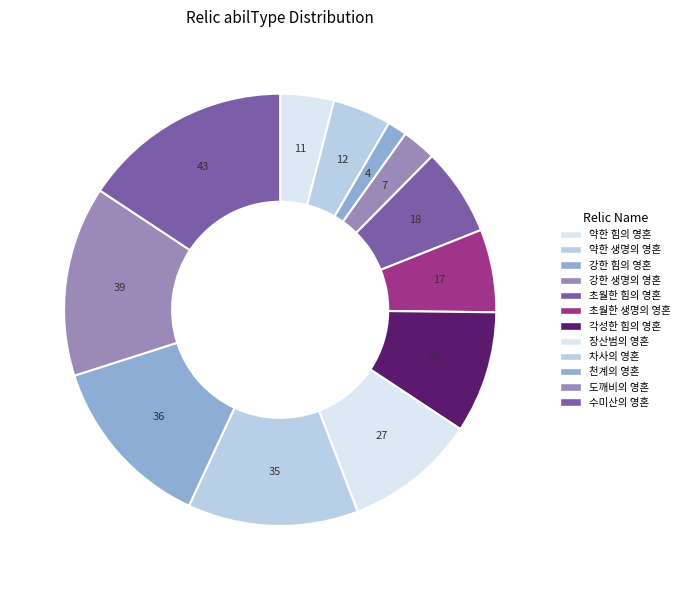

To the nearest percent, what is the difference between the largest and smallest slice percentages?

14%